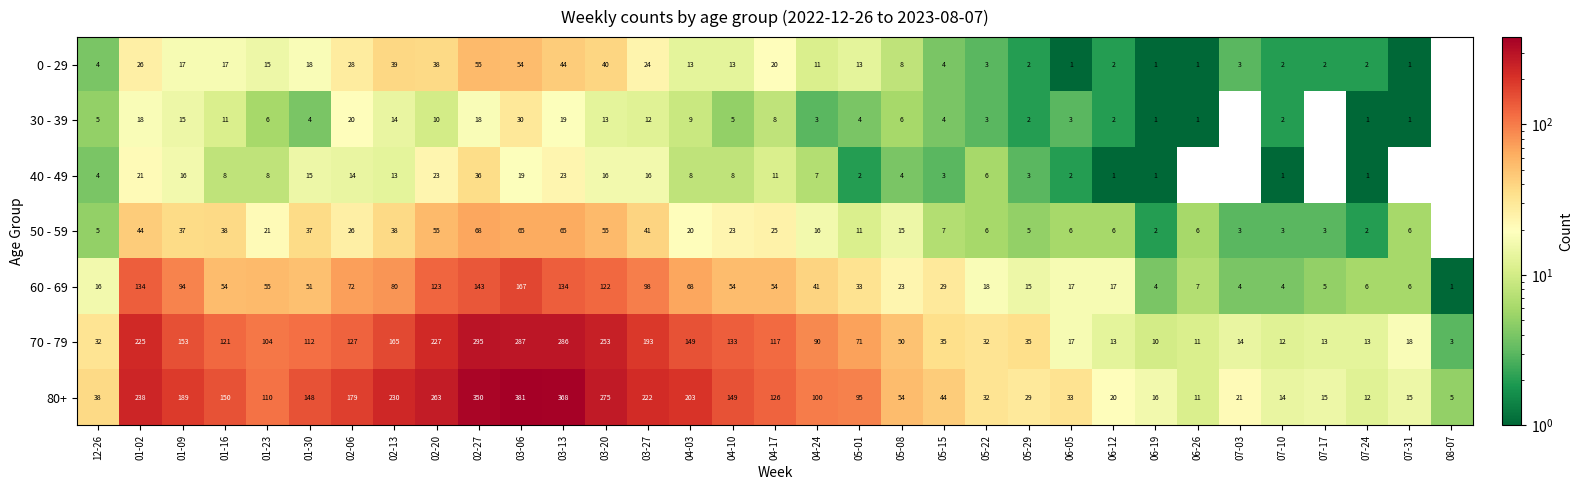

Rank the series at 02-20 from lowest to highest value.

30 - 39, 40 - 49, 0 - 29, 50 - 59, 60 - 69, 70 - 79, 80+